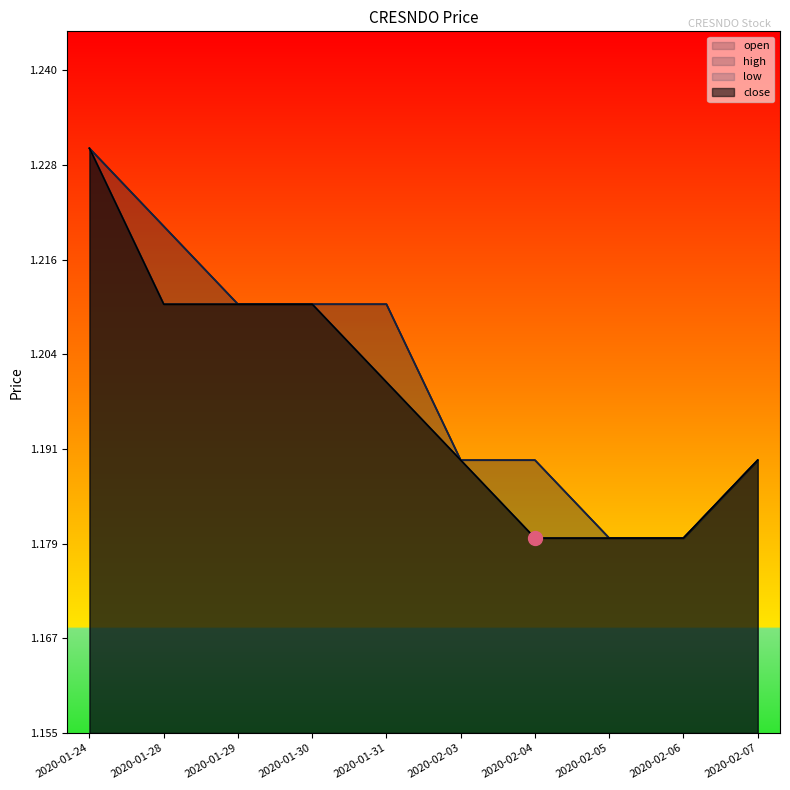

What is the maximum value for open?

1.2